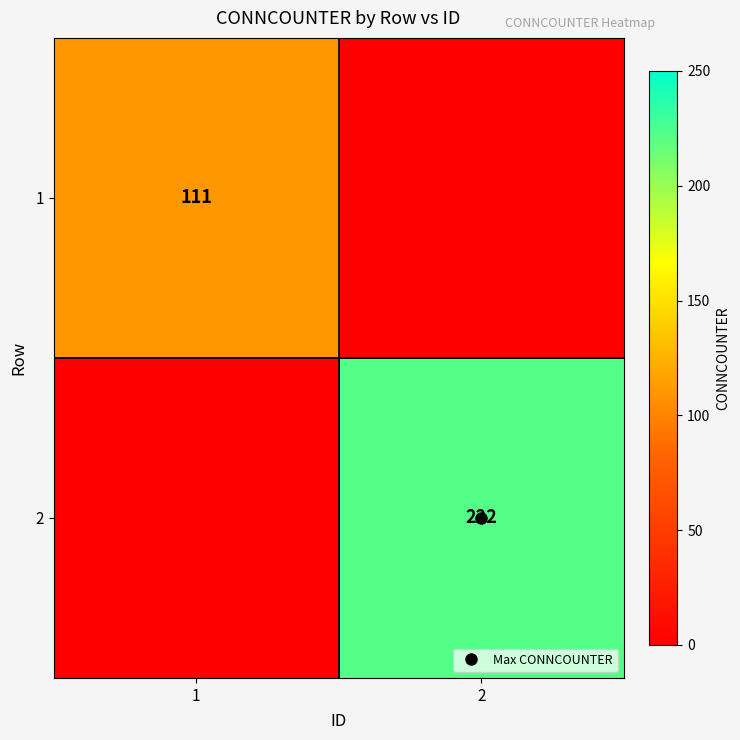

How many positive values does the 1 series have?

1